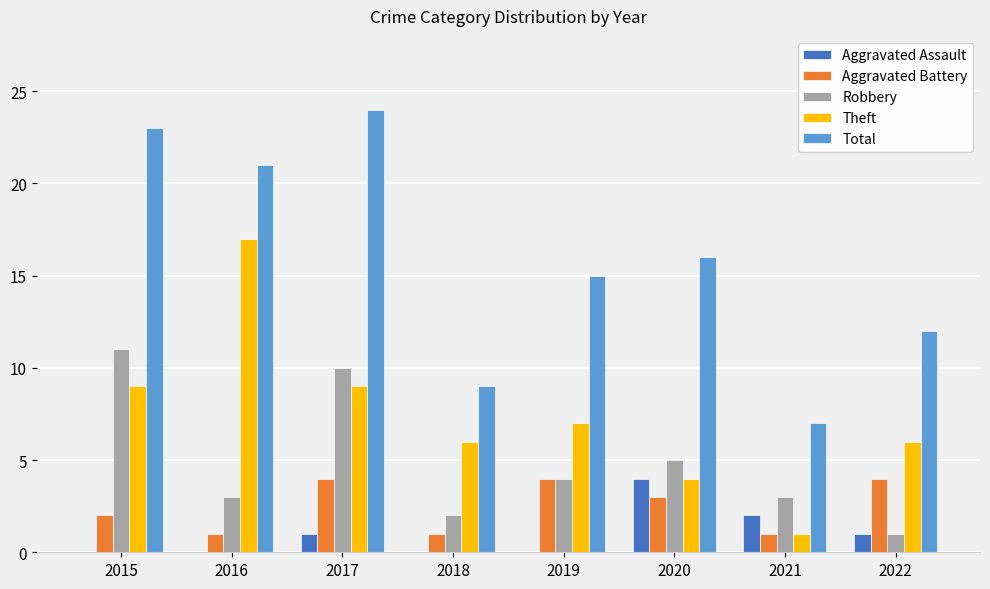

Which series has the largest range (max minus min)?

Total